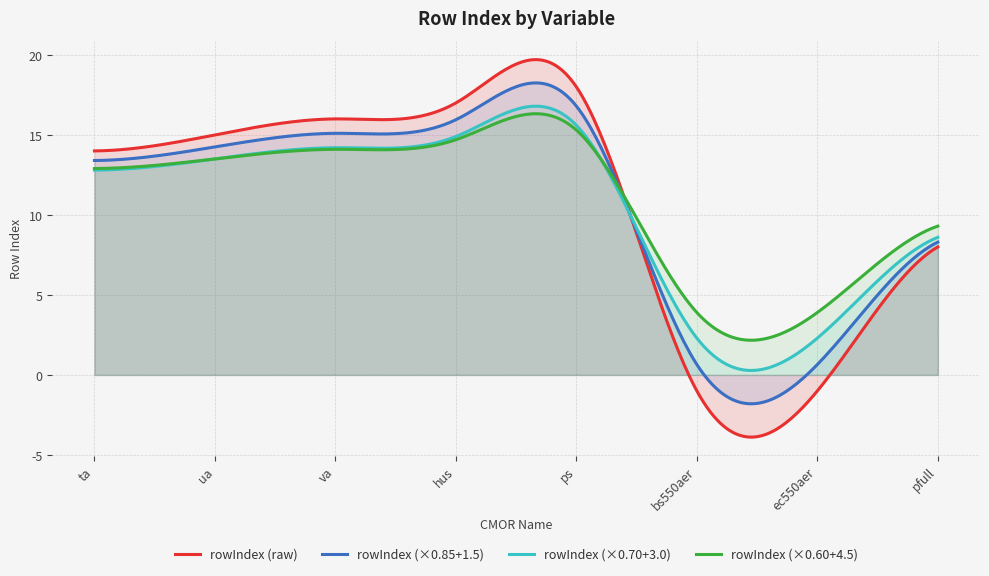

How many series are shown in this chart?

4